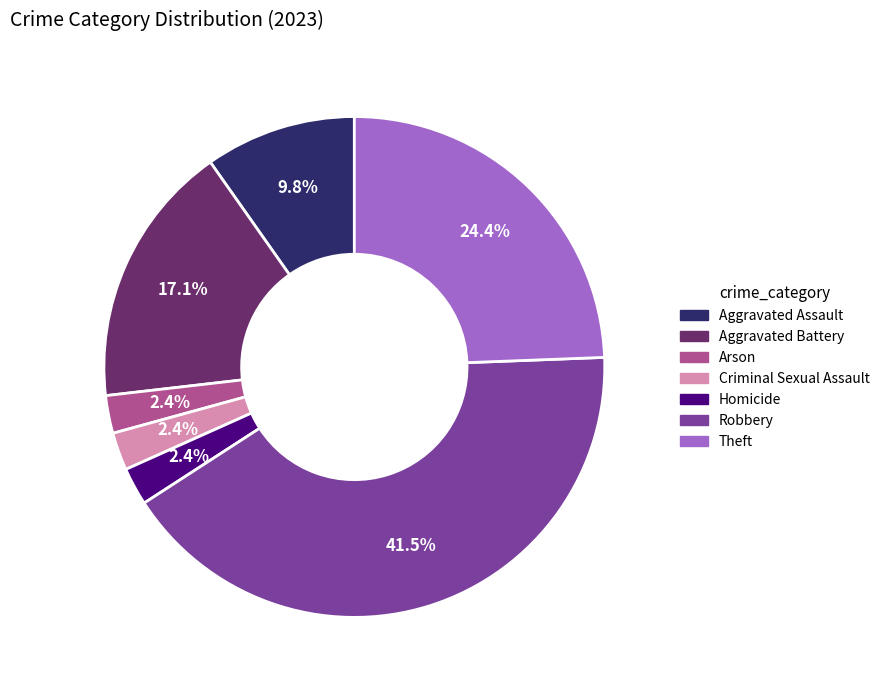

Which has a higher value, Arson or Theft?

Theft